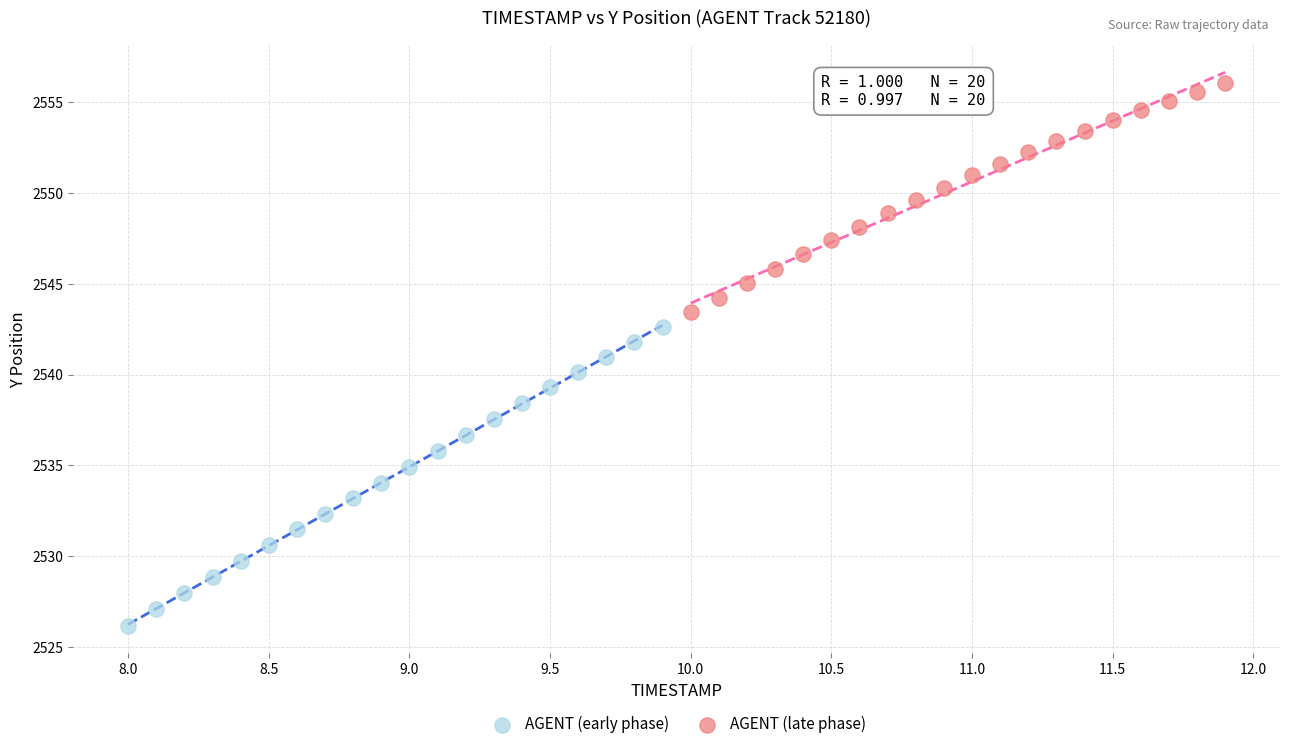

Which series contains the lowest Y value?

AGENT (early phase)